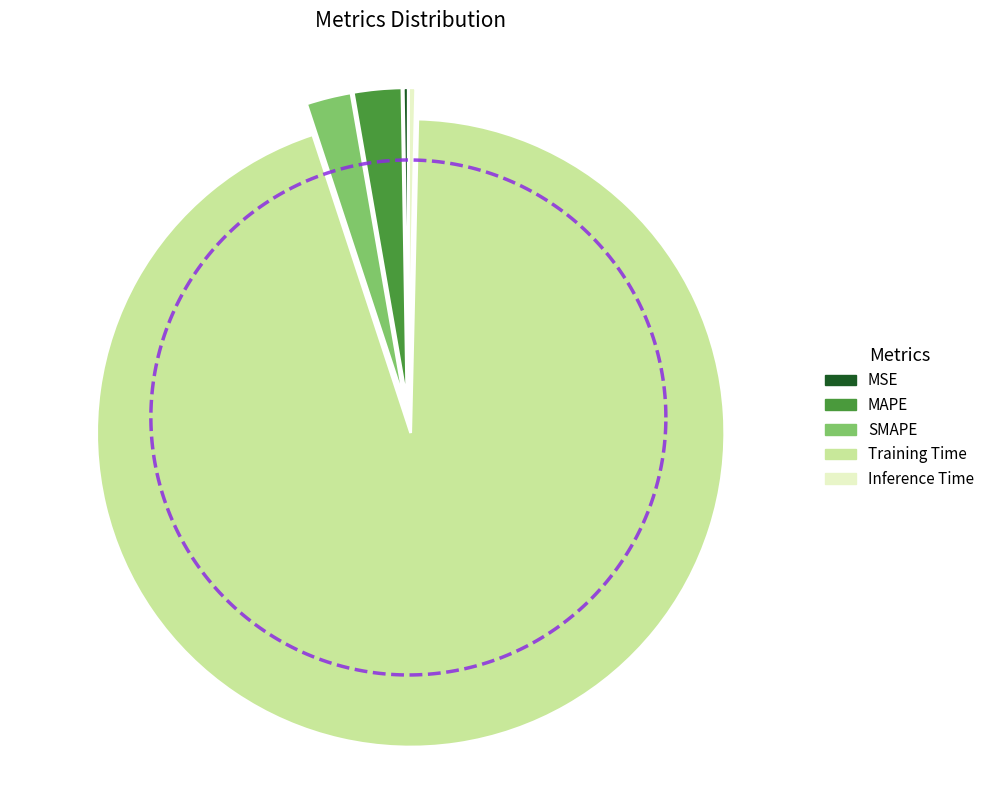

Count the number of slices in the pie.

5